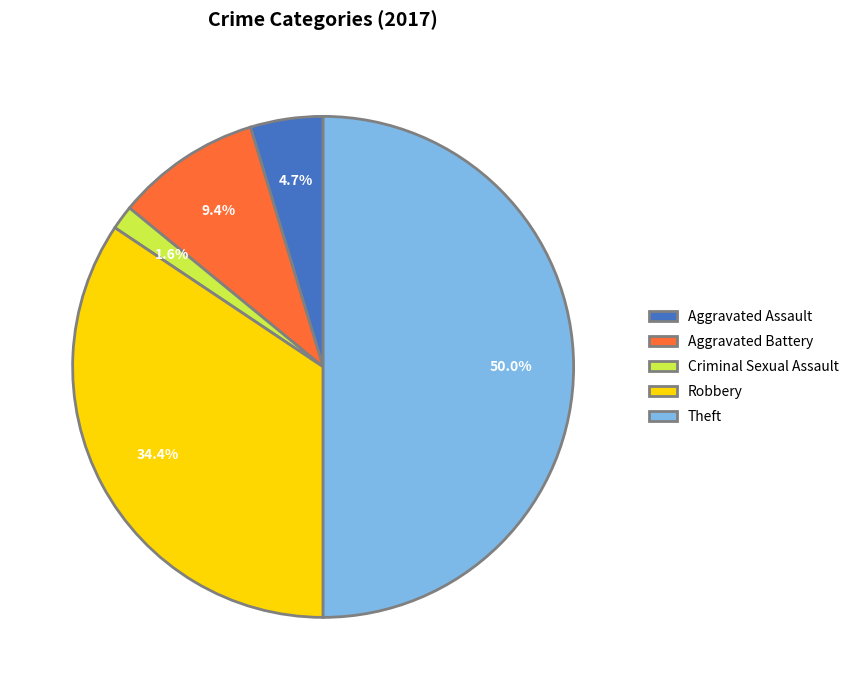

Rank the categories by value from highest to lowest.

Theft, Robbery, Aggravated Battery, Aggravated Assault, Criminal Sexual Assault